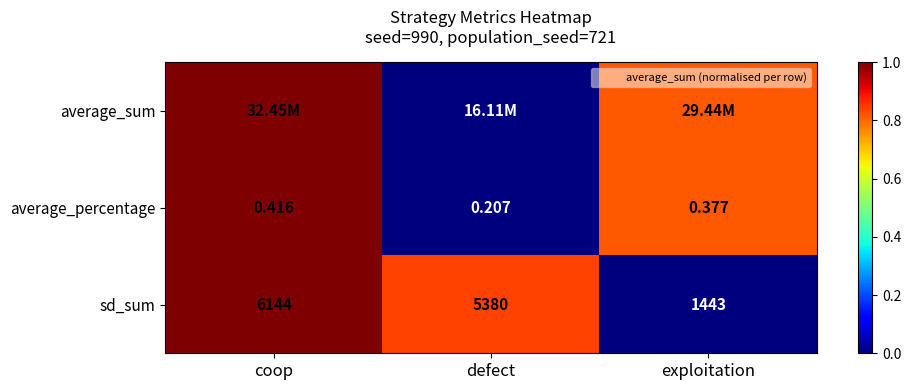

Count the number of categories in the chart.

3